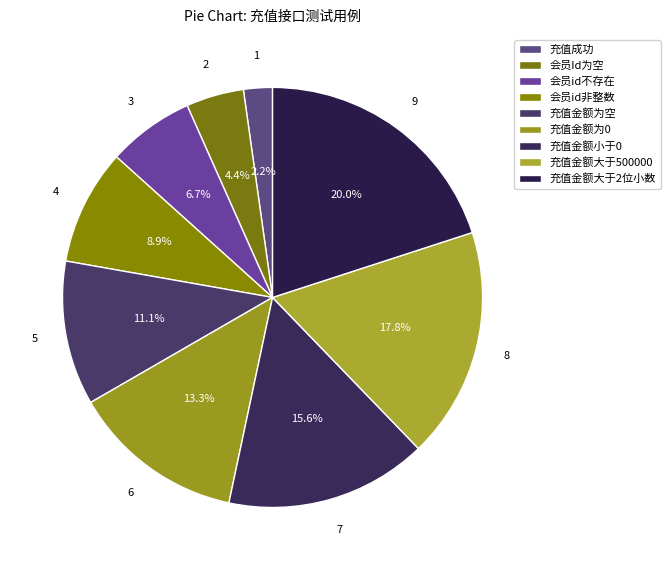

Which category has the smallest portion of the pie?

充值成功